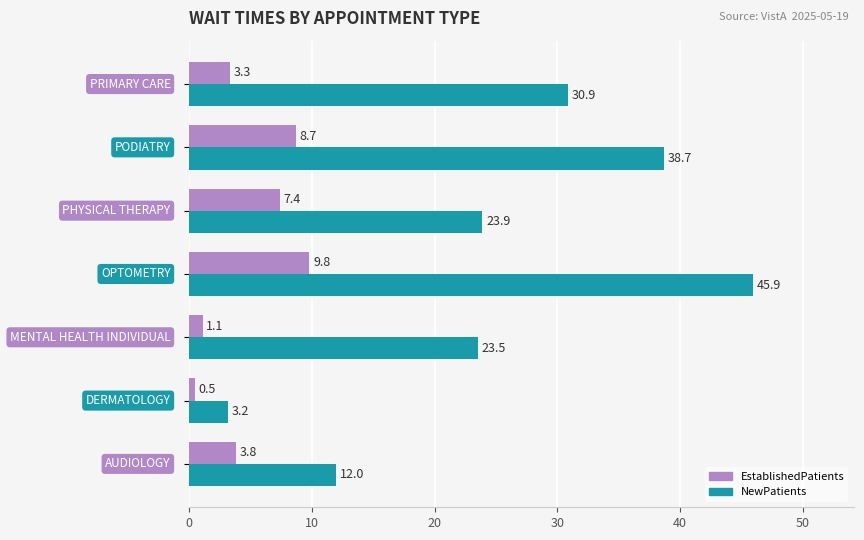

What are all the series names shown in the legend?

EstablishedPatients, NewPatients